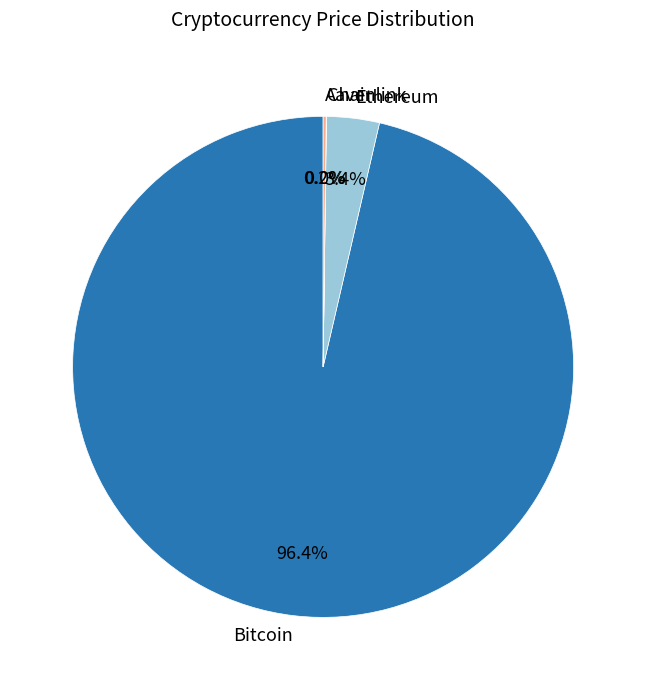

What is the largest slice in the pie chart?

Bitcoin